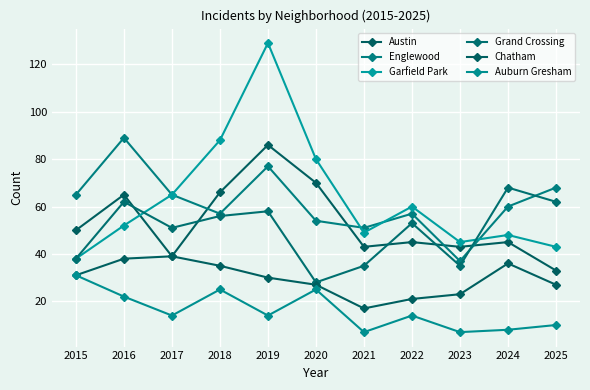

Read the Auburn Gresham value at 2023.

7